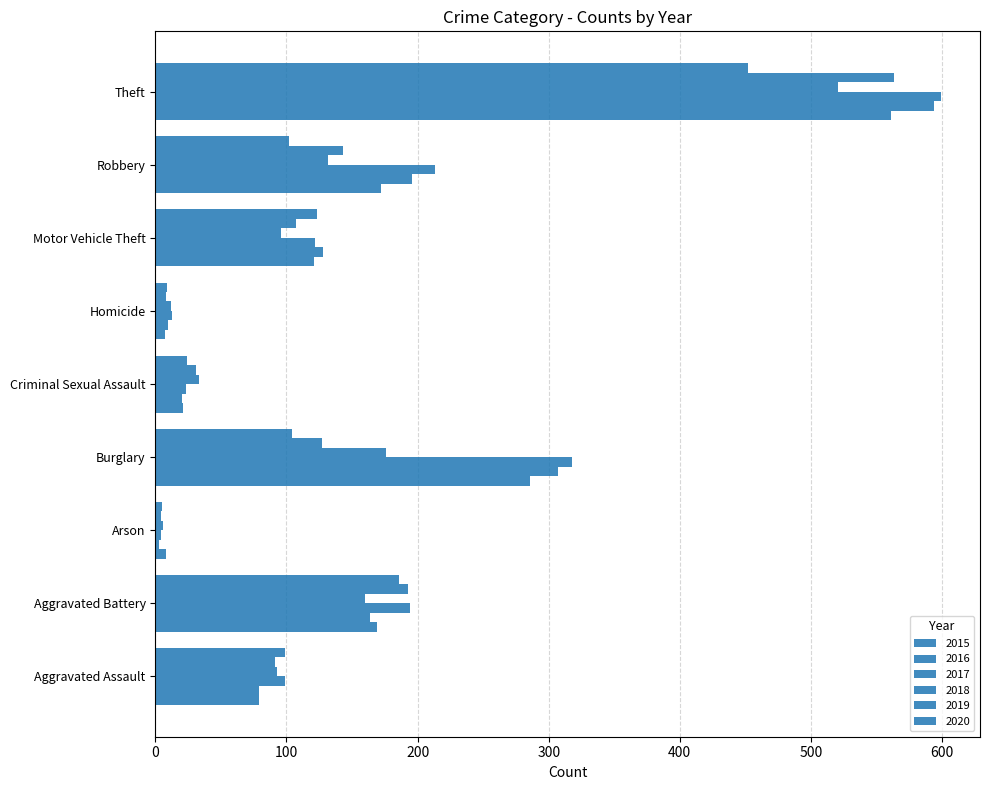

How many values in the 2020 series are below 102?

4